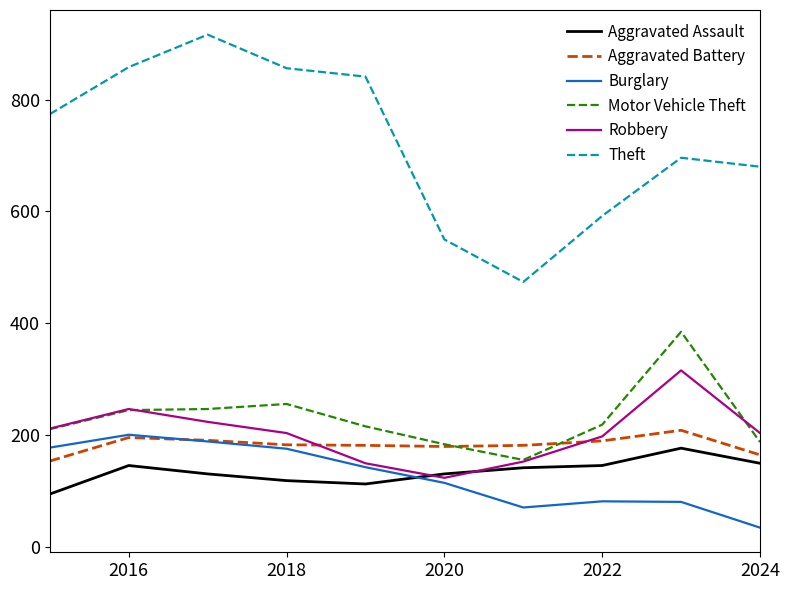

In Theft, how many points are higher than both neighbors (excluding endpoints)?

2